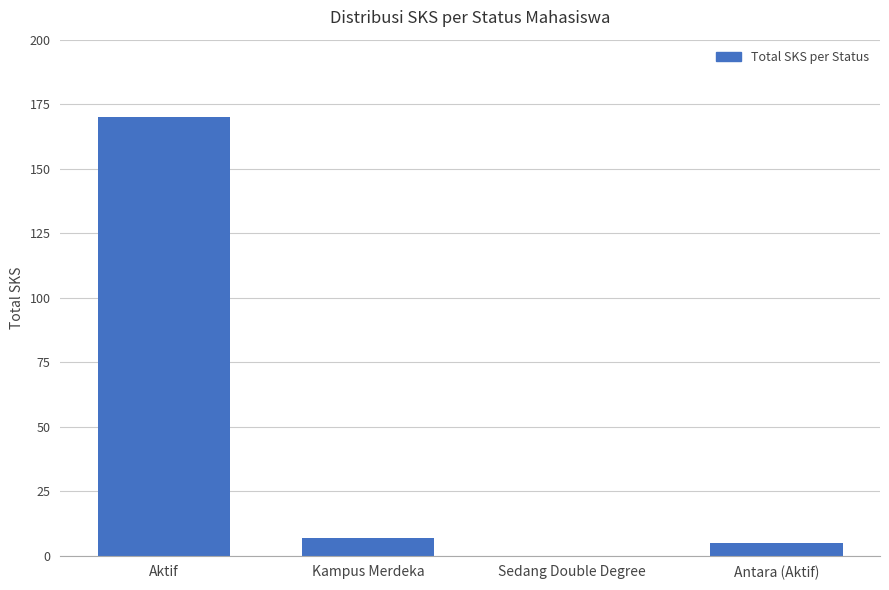

What is the change in value from Sedang Double Degree to Antara (Aktif)?

+5